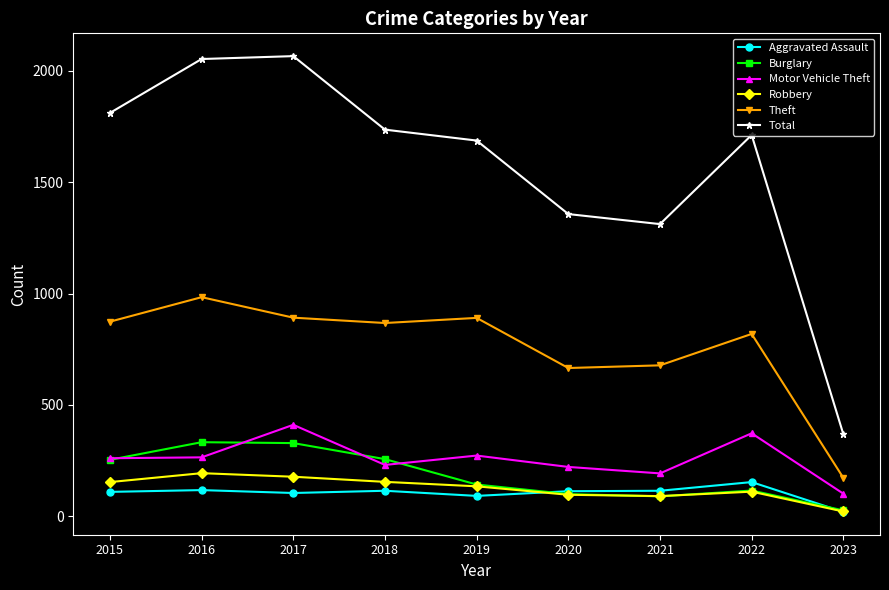

What is the average value of the Total series?

1567